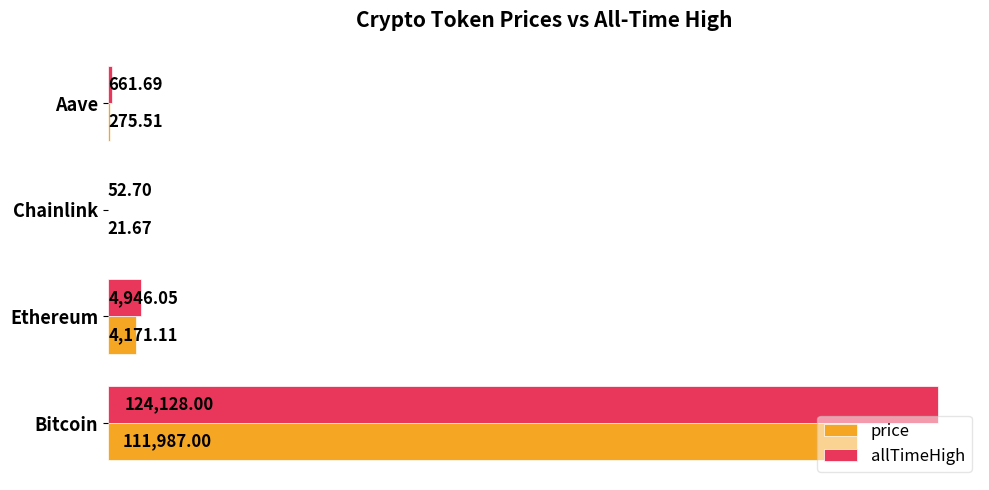

Is the value of price at Chainlink greater than the value of allTimeHigh at Aave?

No